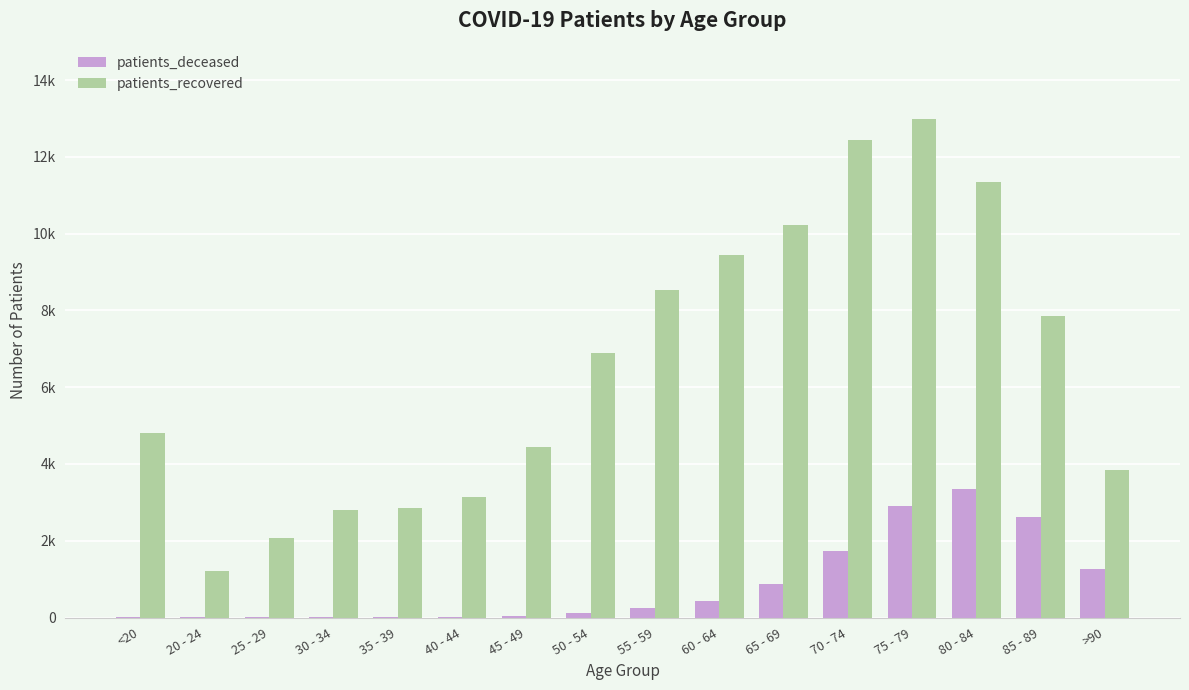

Are the bars horizontal?

No